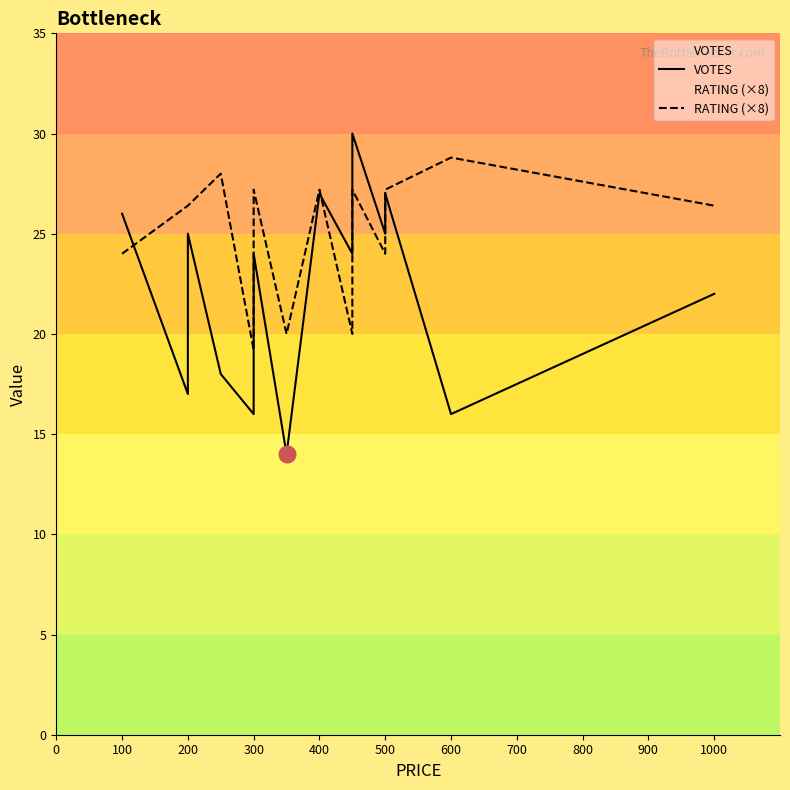

The RATING (×8) series shows 14.5 at 300. True or false?

False